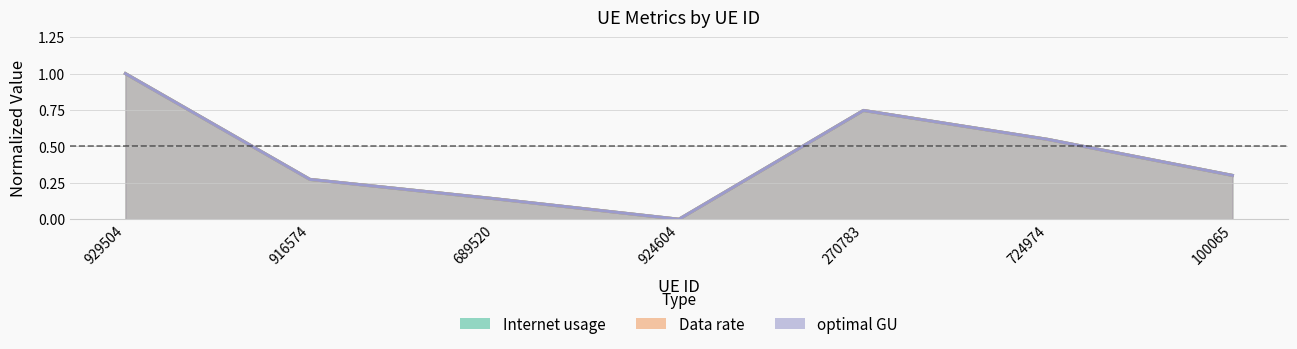

Reading left to right, transcribe all the data shown in this chart.

Internet usage: 929504=1.0	916574=0.3	689520=0.1	924604=0.0	270783=0.7	724974=0.5	100065=0.3
Data rate: 929504=1.0	916574=0.3	689520=0.1	924604=0.0	270783=0.7	724974=0.5	100065=0.3
optimal GU: 929504=1.0	916574=0.3	689520=0.1	924604=0.0	270783=0.7	724974=0.5	100065=0.3